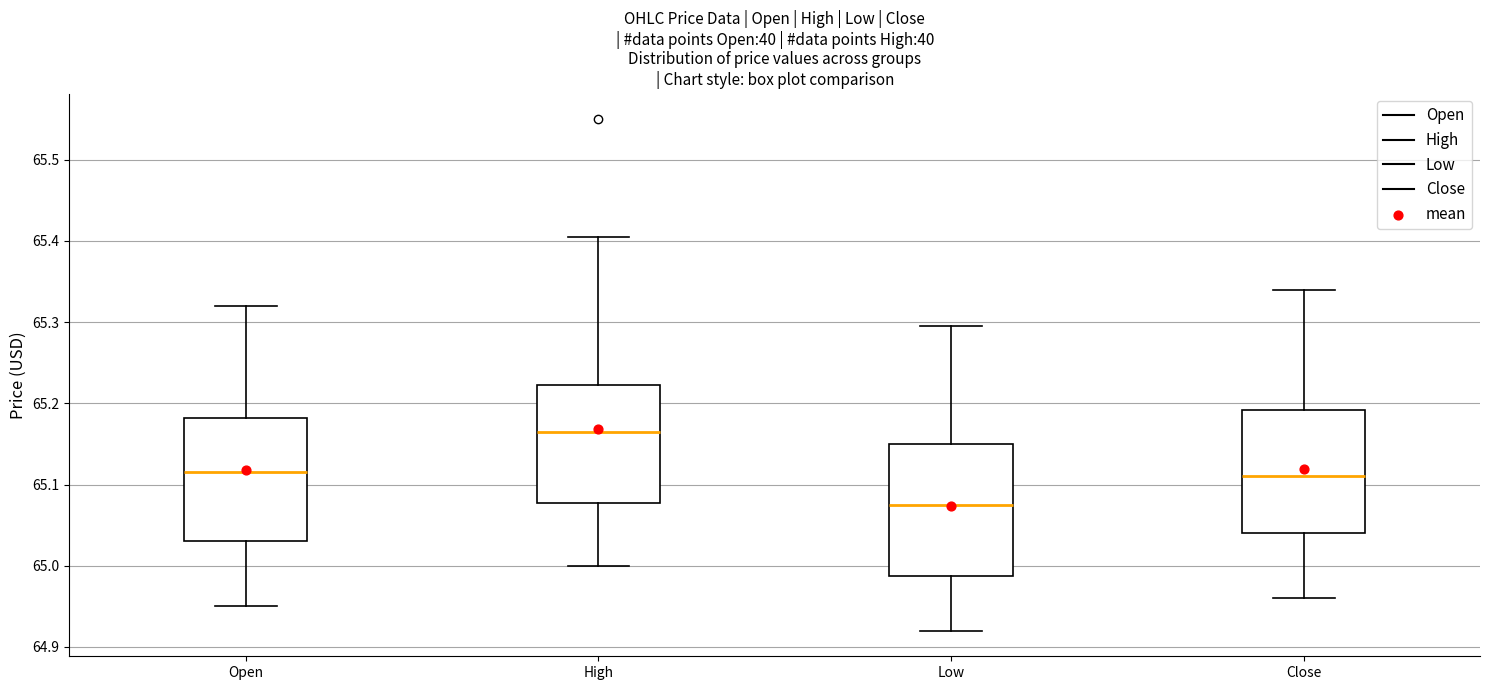

Comparing the boxes themselves (not the whiskers), which one is the tallest?

Low